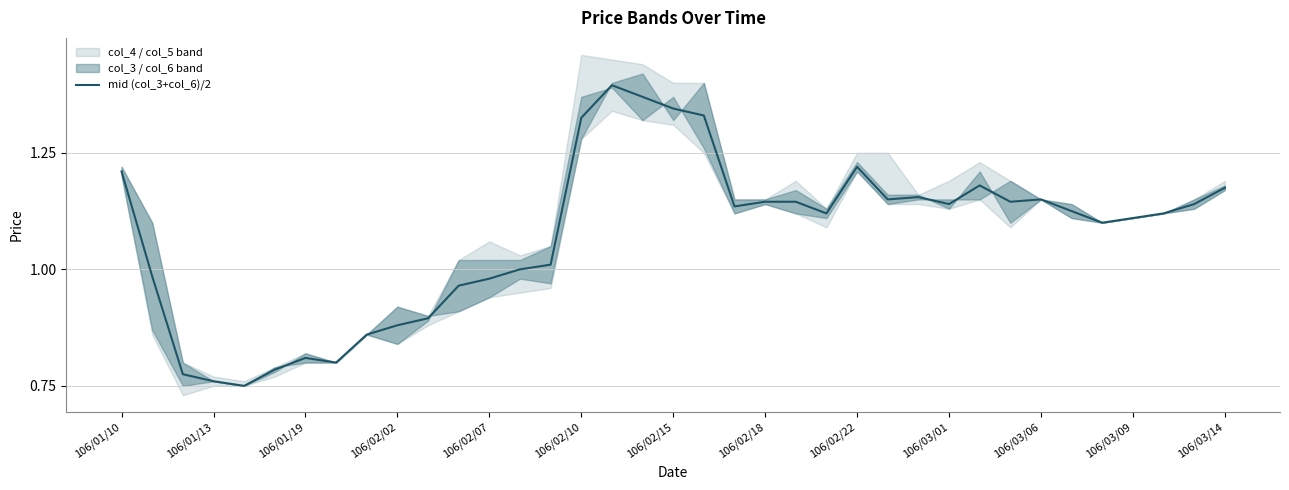

True or false: there are more than 1 points higher than both neighbors.

True